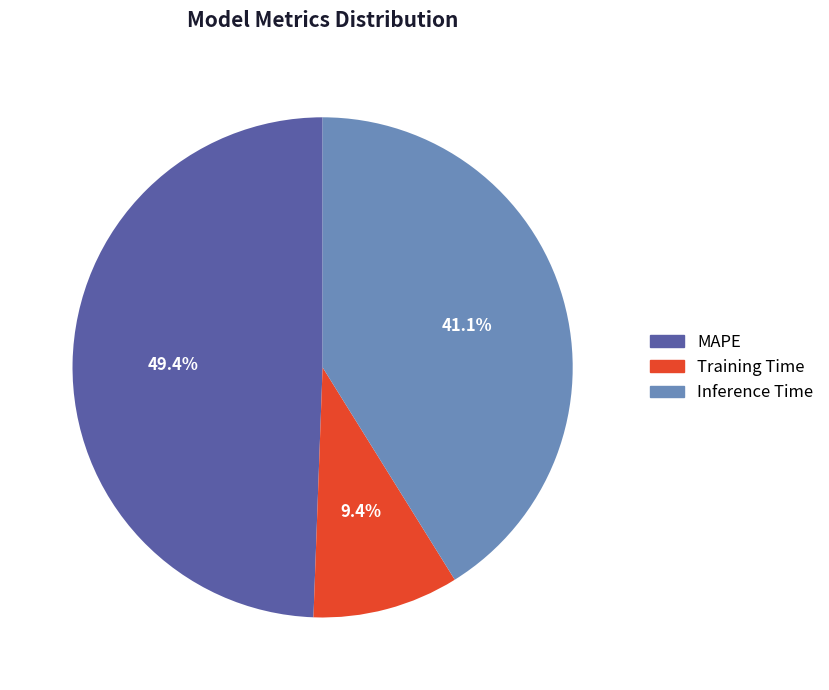

The Training Time slice represents 9% of the pie. True or false?

True